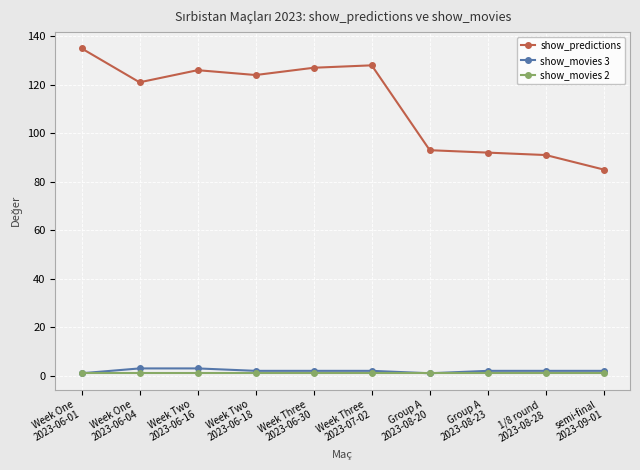

Between Week One
2023-06-01 and Week Three
2023-07-02, which series saw the biggest shift?

show_predictions